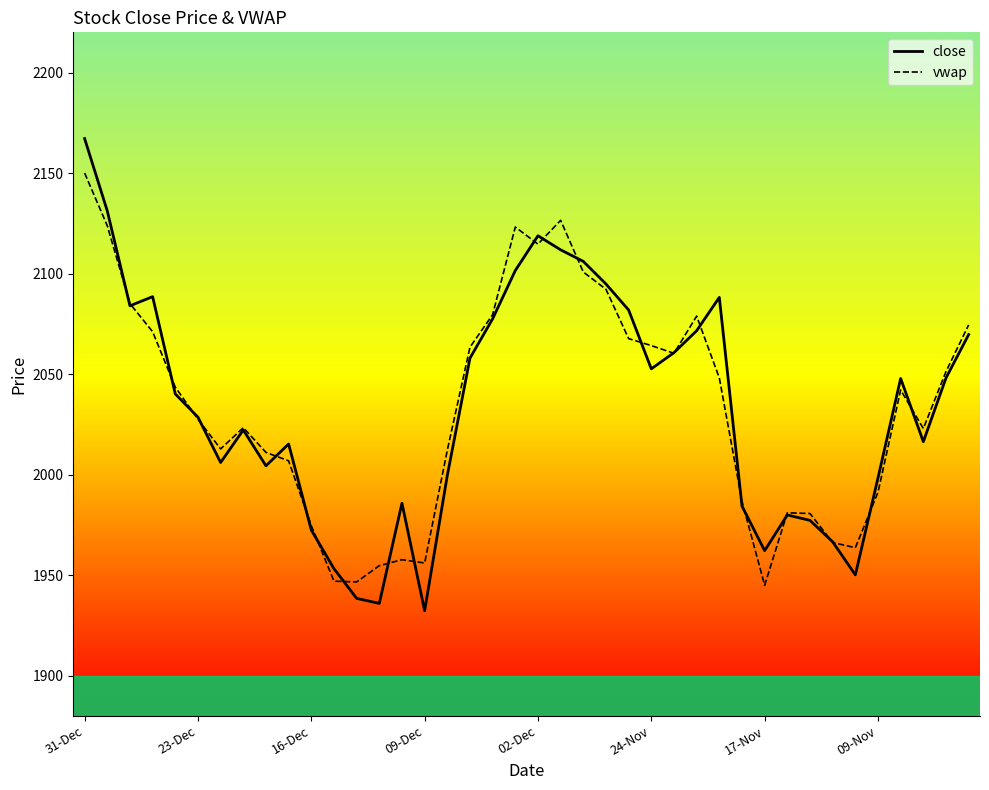

Rank the series by their average value, from highest to lowest.

close, vwap